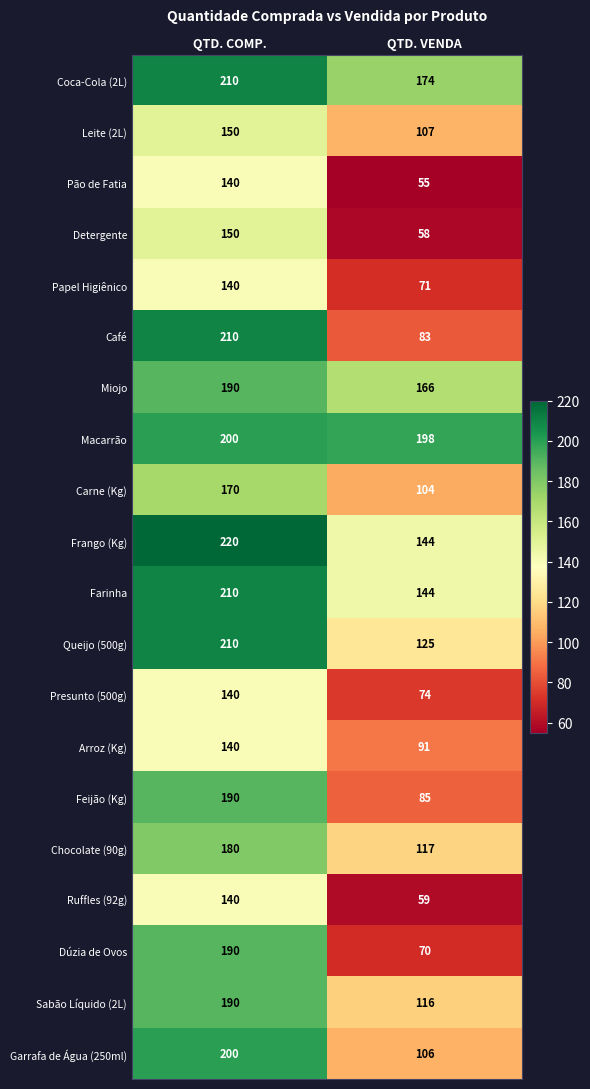

What is the average value of the Garrafa de Água (250ml) series?

153